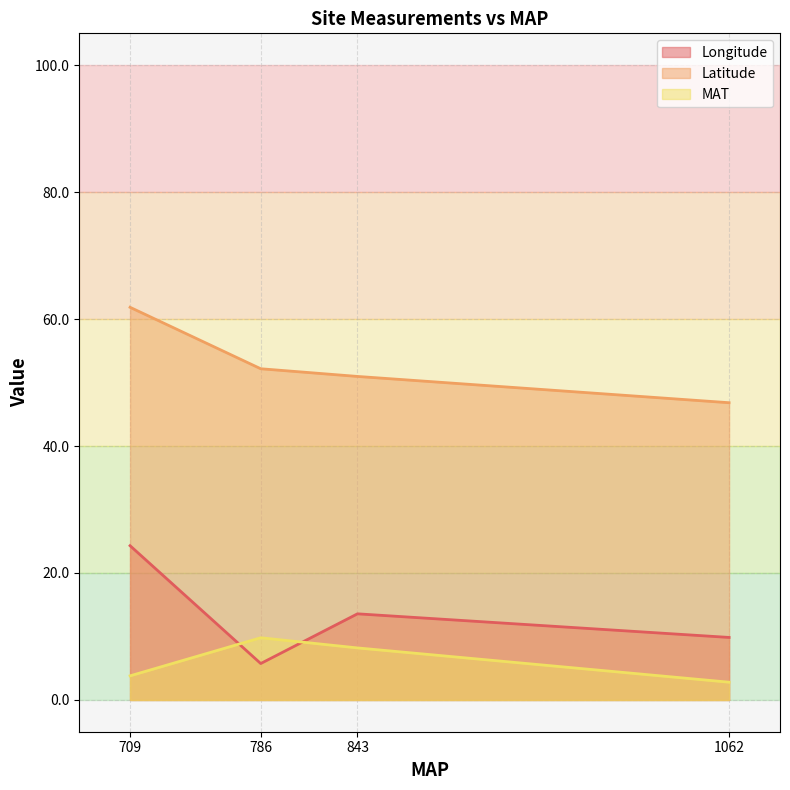

Rank the series by their maximum value, from lowest to highest.

MAT, Longitude, Latitude